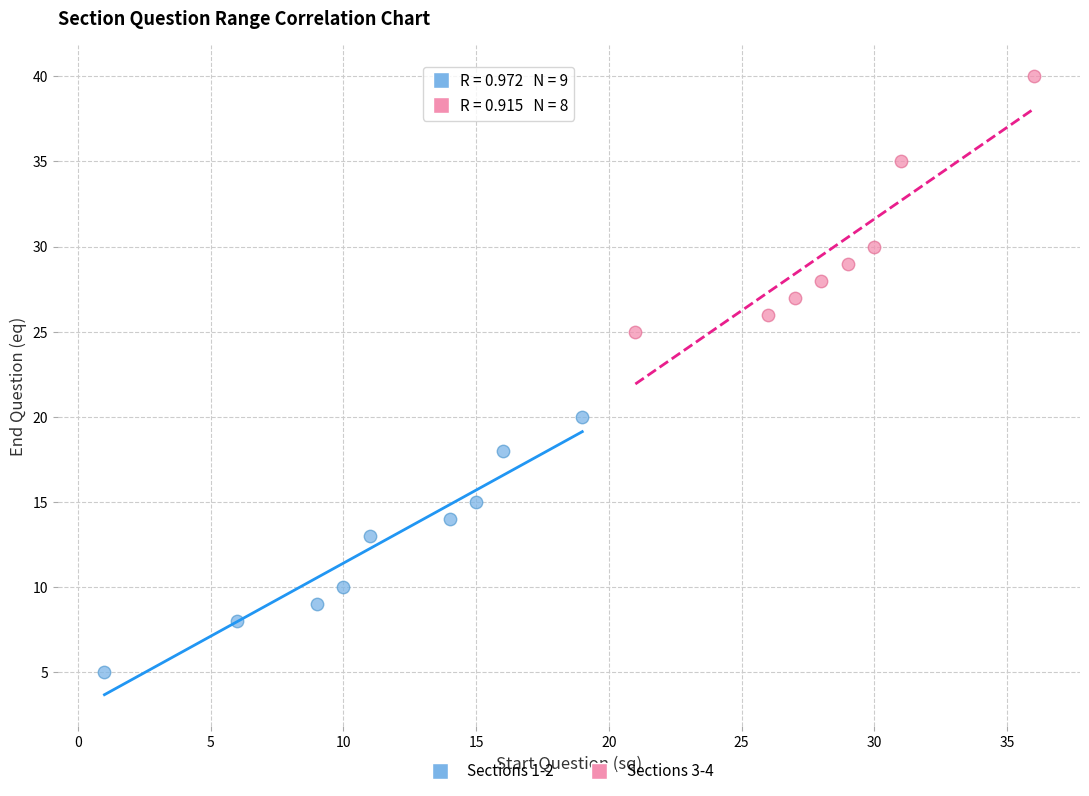

Which series contains the lowest Y value?

Sections 1-2